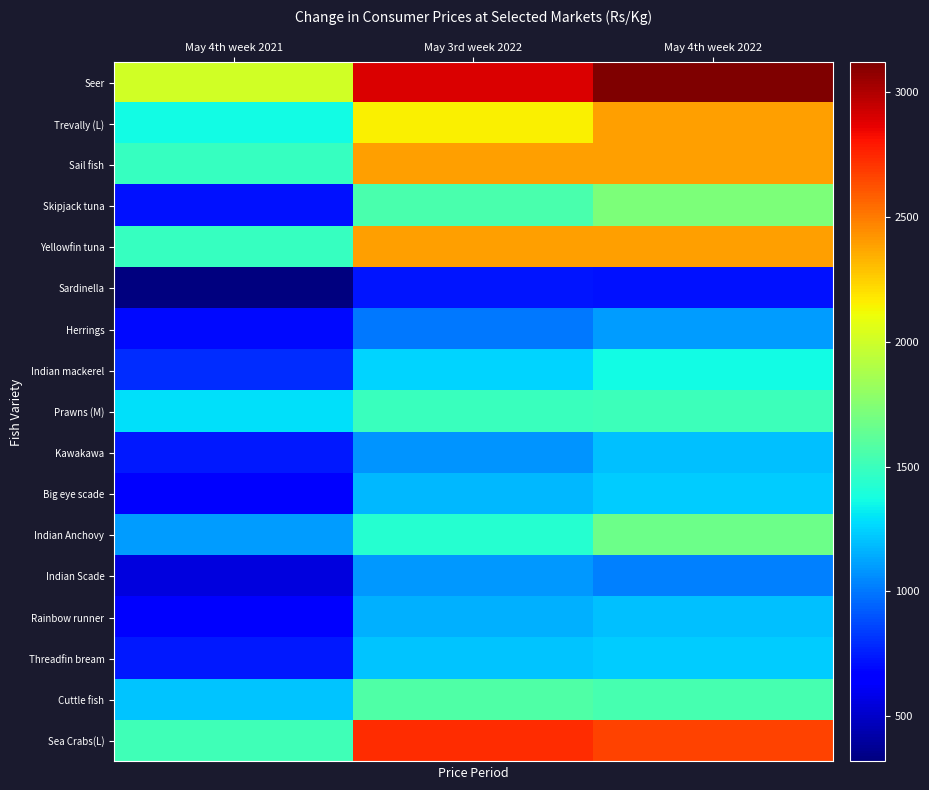

Reading left to right, extract all data points from this chart.

Seer: May 4th week 2021=2010.0	May 3rd week 2022=2900.0	May 4th week 2022=3120.0
Trevally (L): May 4th week 2021=1360.0	May 3rd week 2022=2153.3	May 4th week 2022=2395.0
Sail fish: May 4th week 2021=1484.0	May 3rd week 2022=2390.0	May 4th week 2022=2392.0
Skipjack tuna: May 4th week 2021=720.0	May 3rd week 2022=1553.3	May 4th week 2022=1720.0
Yellowfin tuna: May 4th week 2021=1480.0	May 3rd week 2022=2393.3	May 4th week 2022=2395.0
Sardinella: May 4th week 2021=318.0	May 3rd week 2022=732.0	May 4th week 2022=722.5
Herrings: May 4th week 2021=700.0	May 3rd week 2022=1006.7	May 4th week 2022=1100.0
Indian mackerel: May 4th week 2021=795.0	May 3rd week 2022=1256.0	May 4th week 2022=1360.0
Prawns (M): May 4th week 2021=1290.0	May 3rd week 2022=1492.0	May 4th week 2022=1505.0
Kawakawa: May 4th week 2021=740.0	May 3rd week 2022=1073.3	May 4th week 2022=1200.0
Big eye scade: May 4th week 2021=670.0	May 3rd week 2022=1173.3	May 4th week 2022=1230.0
Indian Anchovy: May 4th week 2021=1100.0	May 3rd week 2022=1425.0	May 4th week 2022=1666.7
Indian Scade: May 4th week 2021=553.3	May 3rd week 2022=1090.0	May 4th week 2022=1020.0
Rainbow runner: May 4th week 2021=640.0	May 3rd week 2022=1160.0	May 4th week 2022=1200.0
Threadfin bream: May 4th week 2021=740.0	May 3rd week 2022=1210.0	May 4th week 2022=1230.0
Cuttle fish: May 4th week 2021=1213.3	May 3rd week 2022=1566.7	May 4th week 2022=1540.0
Sea Crabs(L): May 4th week 2021=1520.0	May 3rd week 2022=2735.0	May 4th week 2022=2666.7